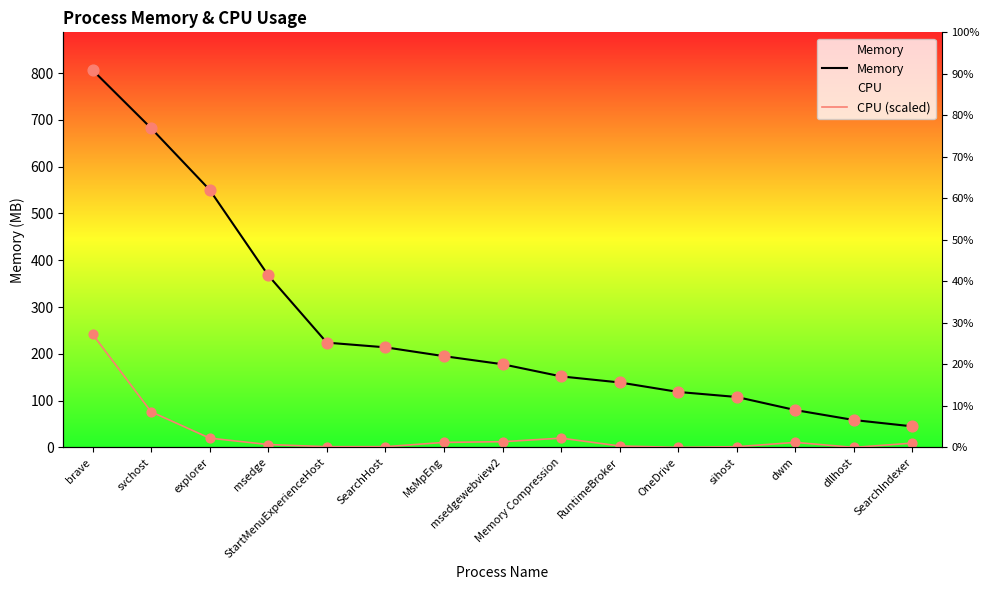

Which series reaches the maximum Y coordinate?

Memory